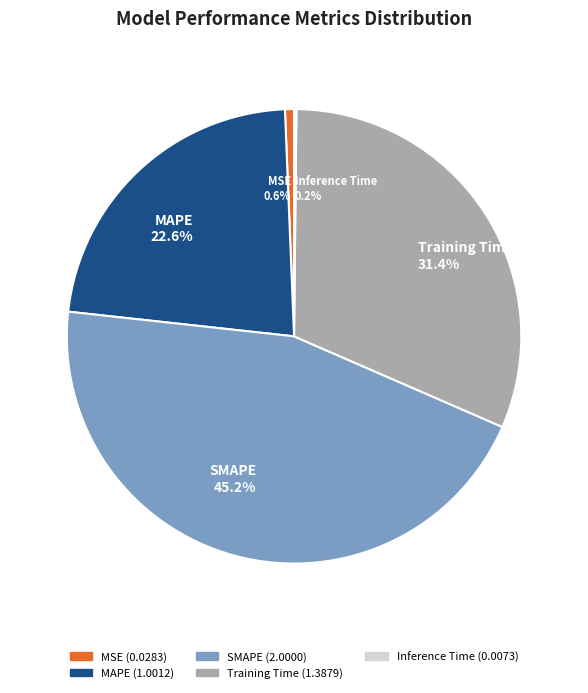

Which has a higher value, SMAPE 45.2% or MAPE 22.6%?

SMAPE 45.2%